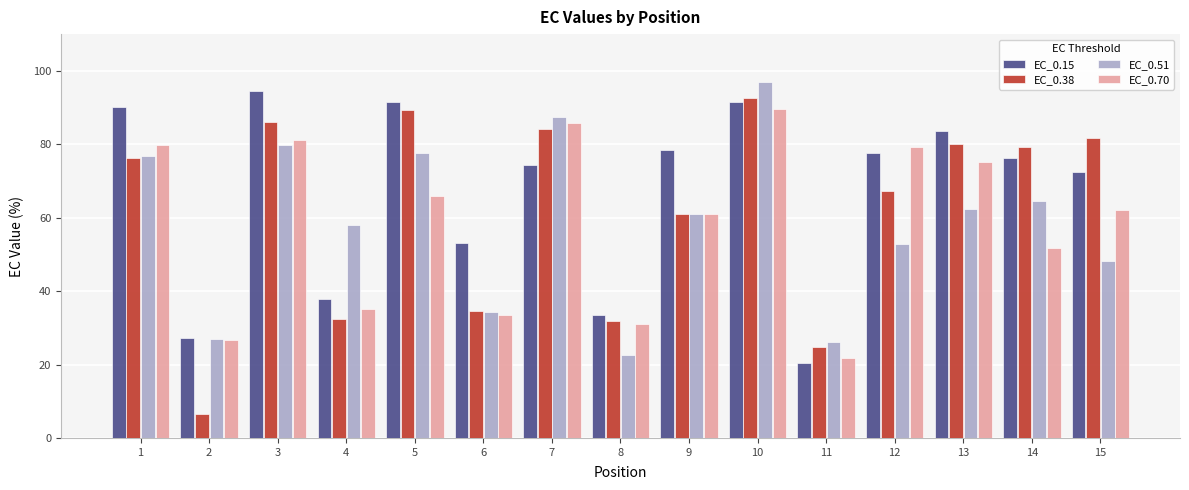

Which series has the largest total across all categories?

EC_0.15